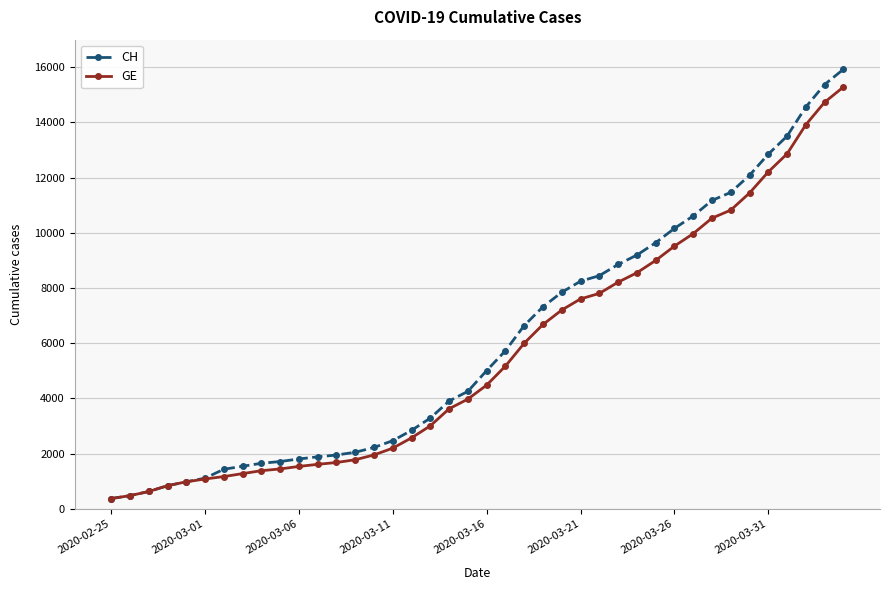

What is the value of the CH point at the 29th from the left?

9196